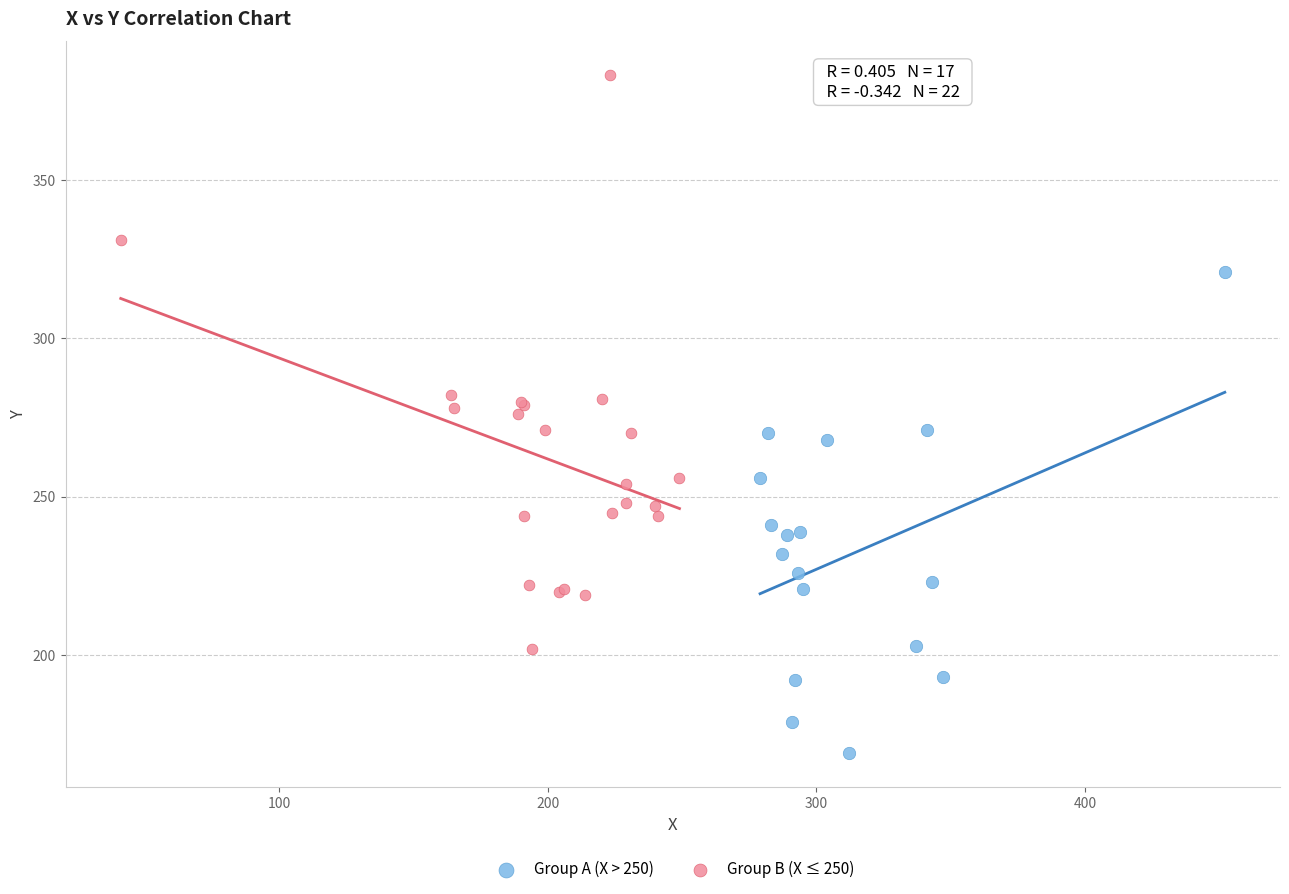

Which series contains the highest Y value?

Group B (X ≤ 250)